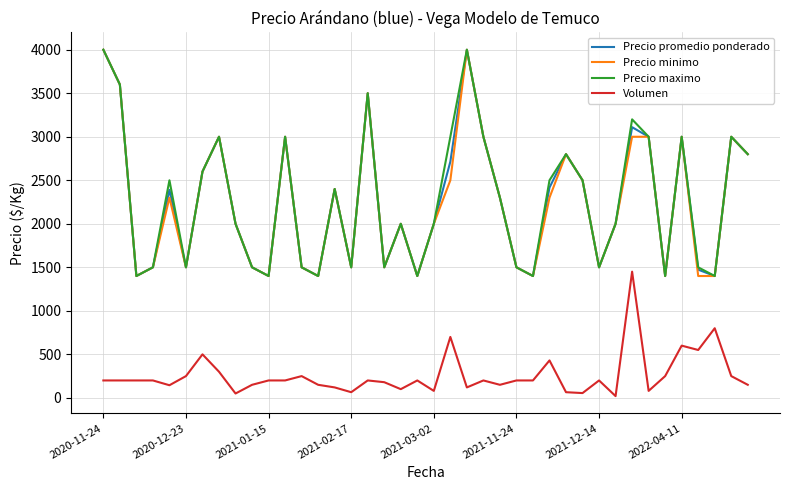

What is the greatest value displayed?

4000